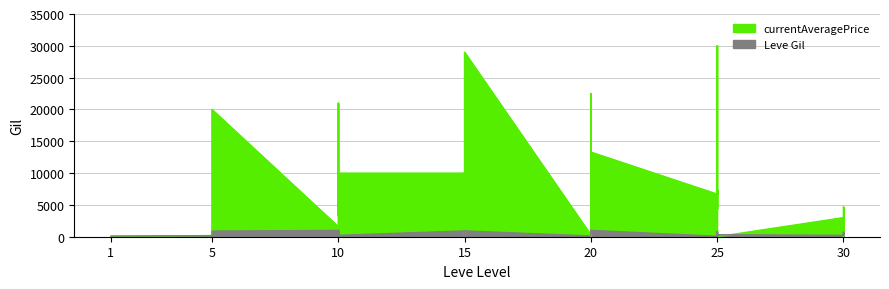

What is the greatest value displayed?

29999